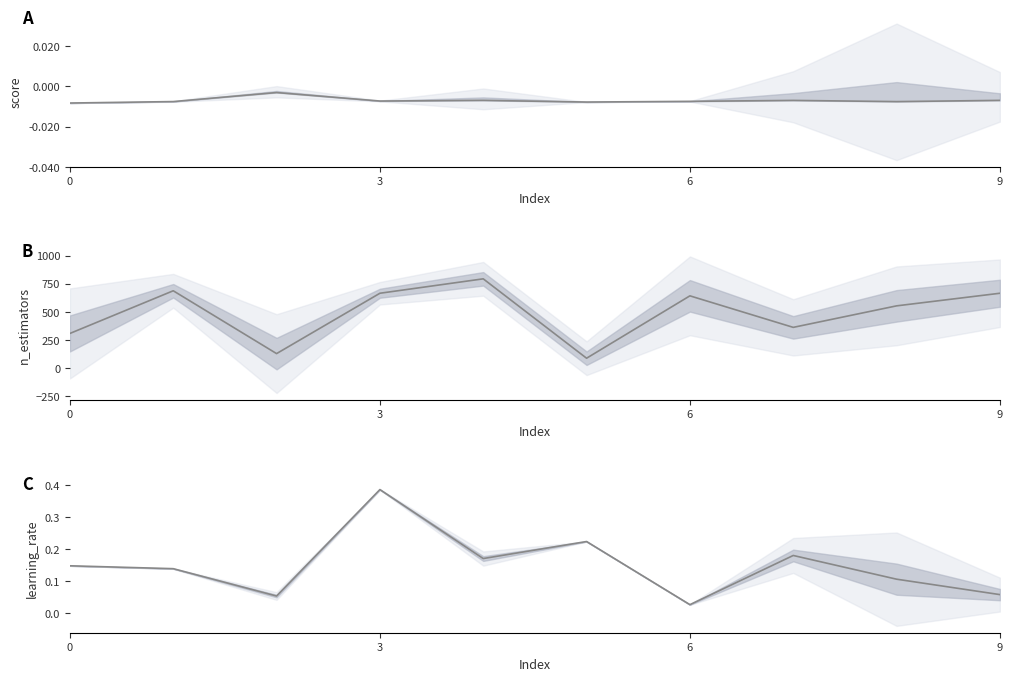

Between 6 and 9, which series saw the biggest shift?

model__n_estimators